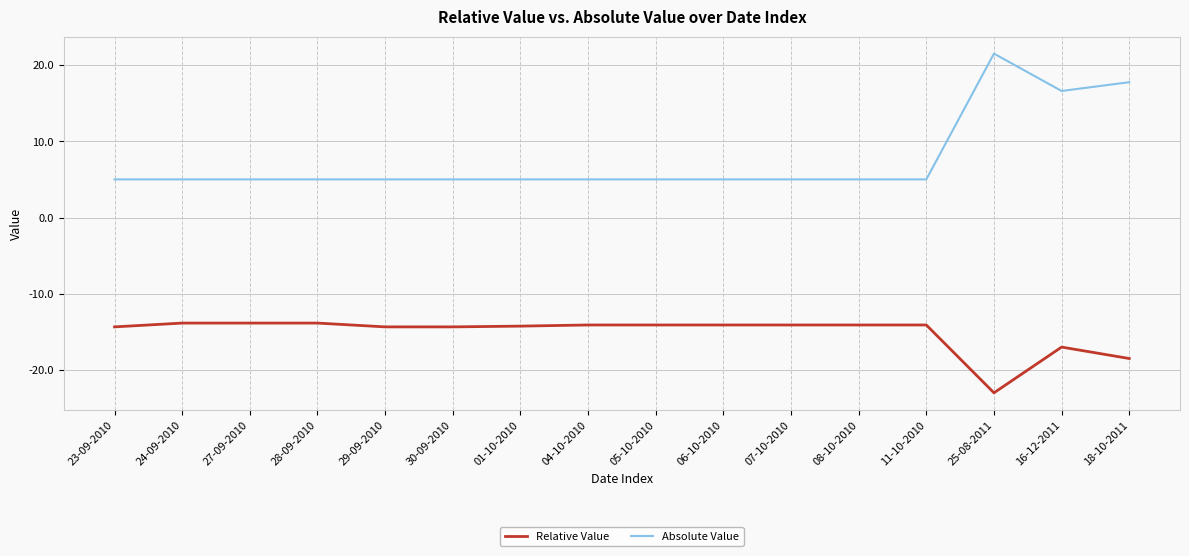

What is the total value across all series at 27-09-2010?

-8.8